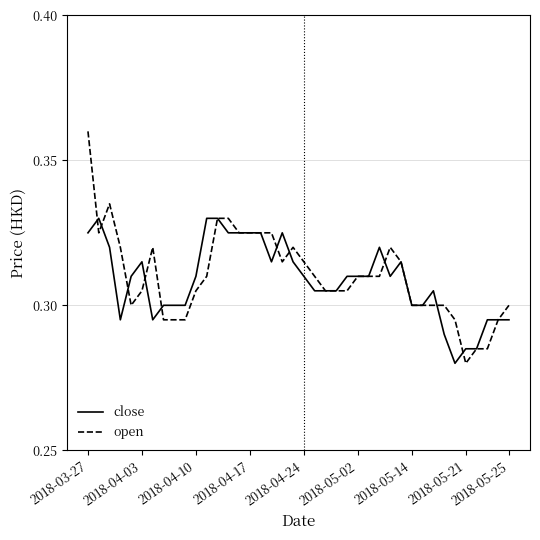

Which series has the largest range (max minus min)?

open